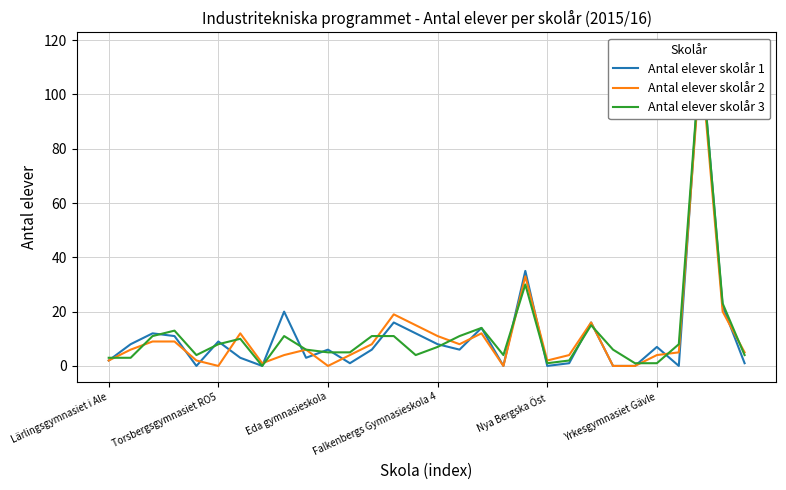

Rank the series by their average value, from lowest to highest.

Antal elever skolår 2, Antal elever skolår 1, Antal elever skolår 3